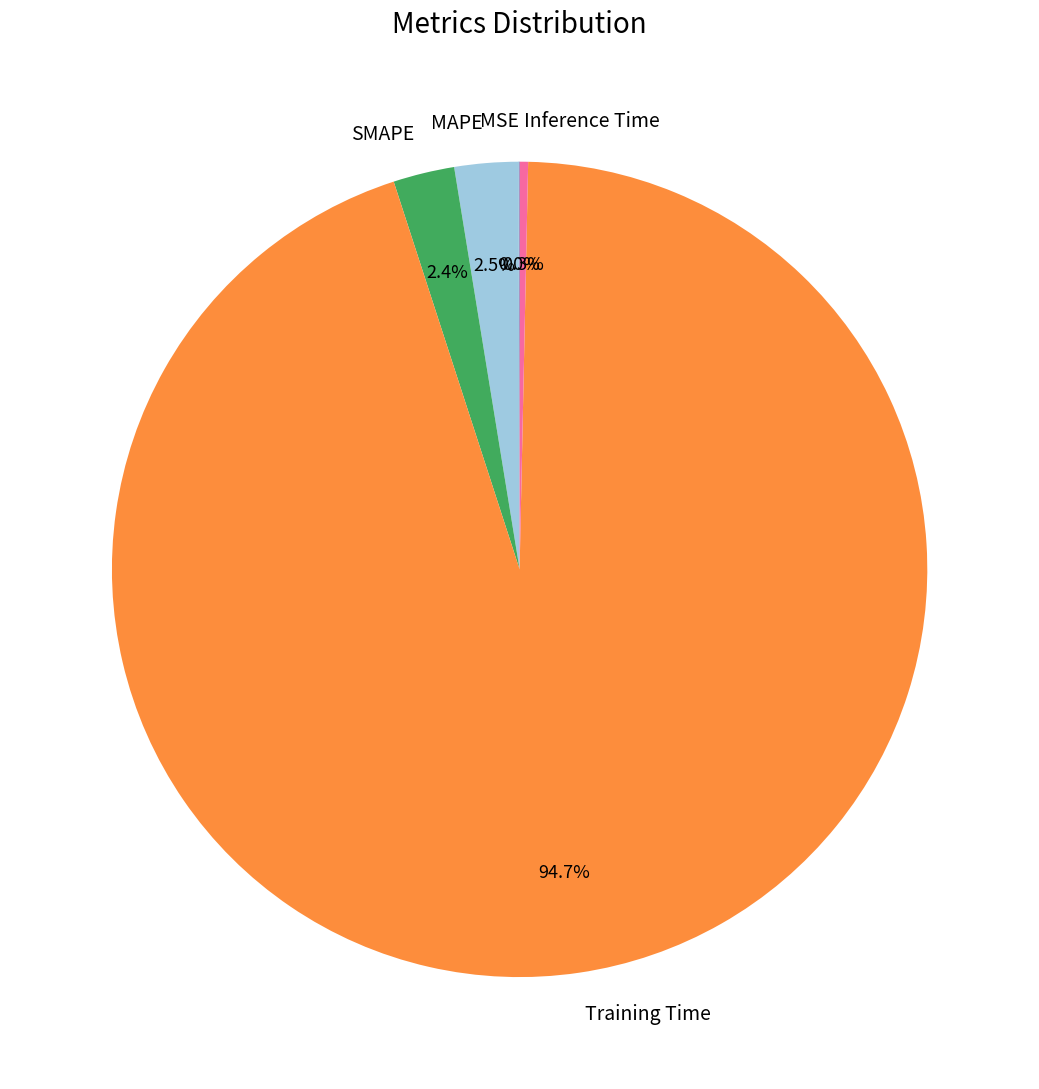

What portion of the pie excludes Inference Time?

99.7%